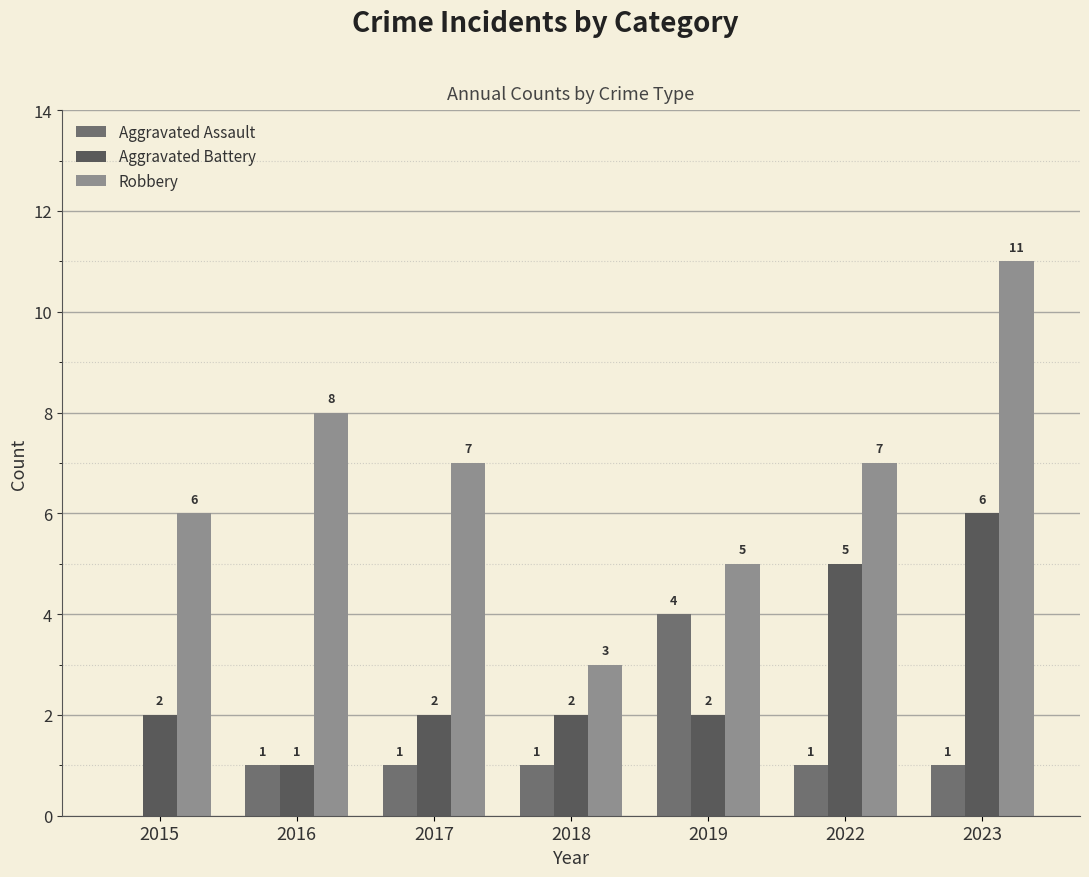

Which series has the largest total across all categories?

Robbery